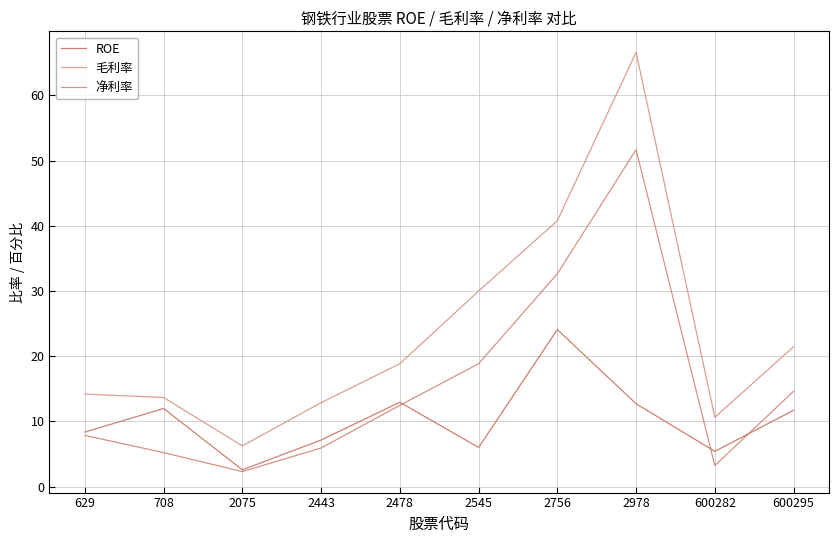

Reading right to left, extract all data points from this chart.

ROE: 600295=11.7	600282=5.4	2978=12.7	2756=24.1	2545=6.0	2478=12.9	2443=7.1	2075=2.6	708=12.0	629=8.4
毛利率: 600295=21.5	600282=10.6	2978=66.6	2756=40.8	2545=30.0	2478=18.8	2443=12.9	2075=6.2	708=13.7	629=14.2
净利率: 600295=14.6	600282=3.2	2978=51.7	2756=32.6	2545=18.8	2478=12.5	2443=5.9	2075=2.3	708=5.2	629=7.9